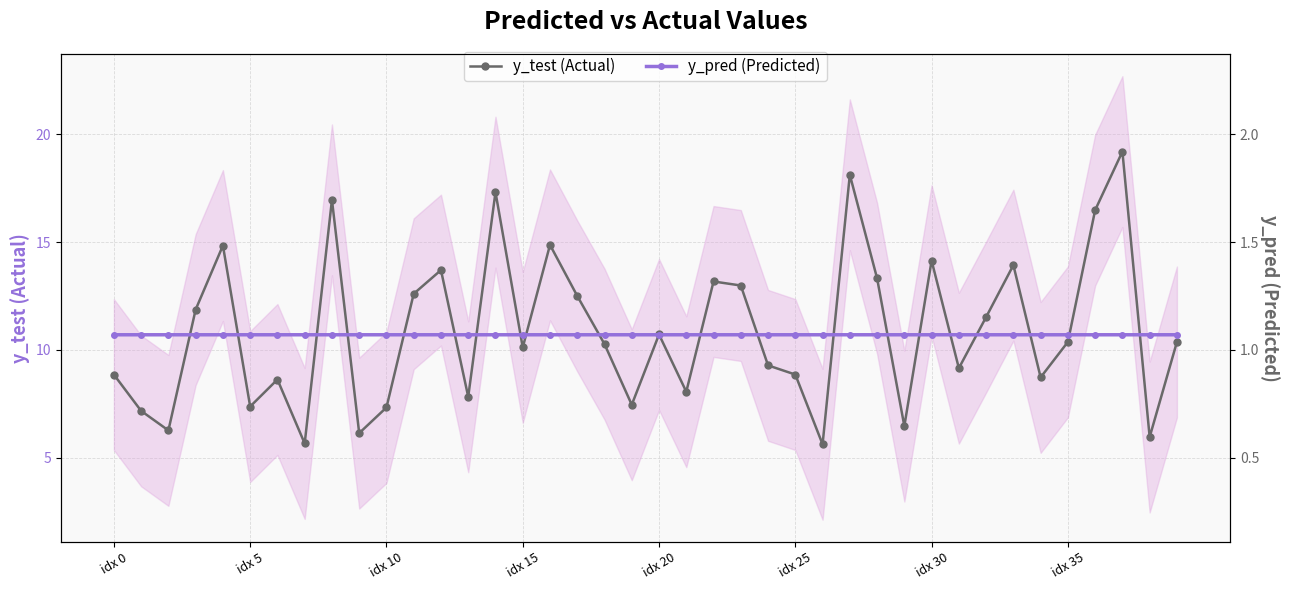

Between idx 5 and 37, which series saw the biggest shift?

y_test (Actual)